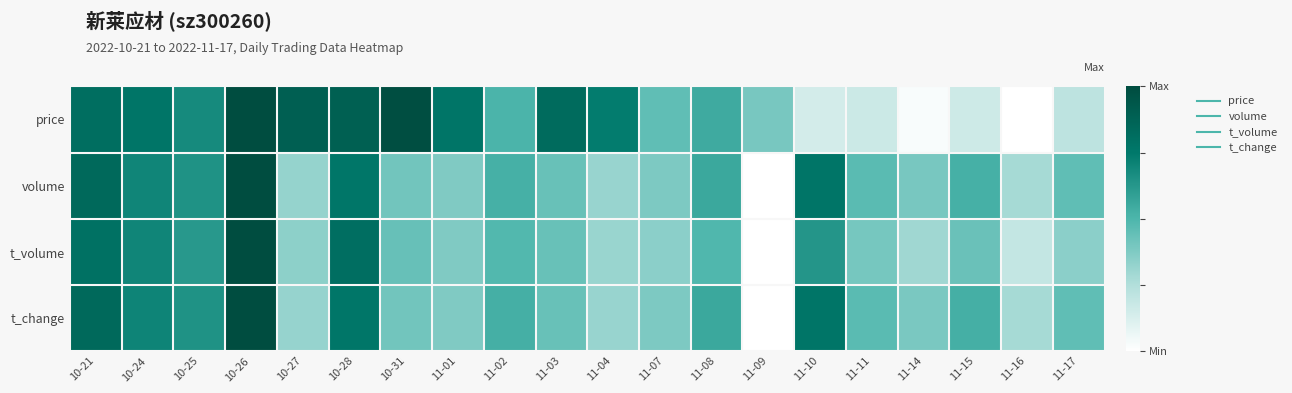

Which series changed the most between 10-27 and 11-17?

price